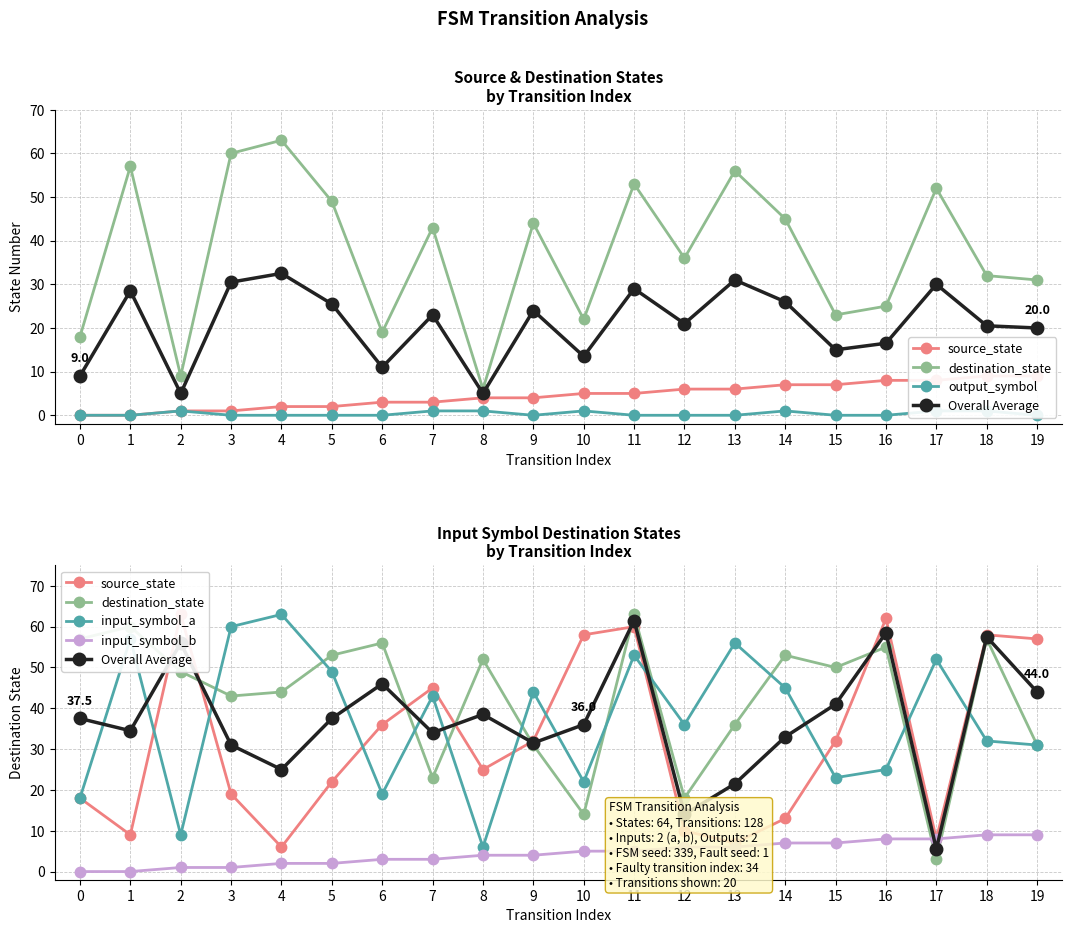

What is the difference between the input_symbol_b values at 12 and 8?

2.0